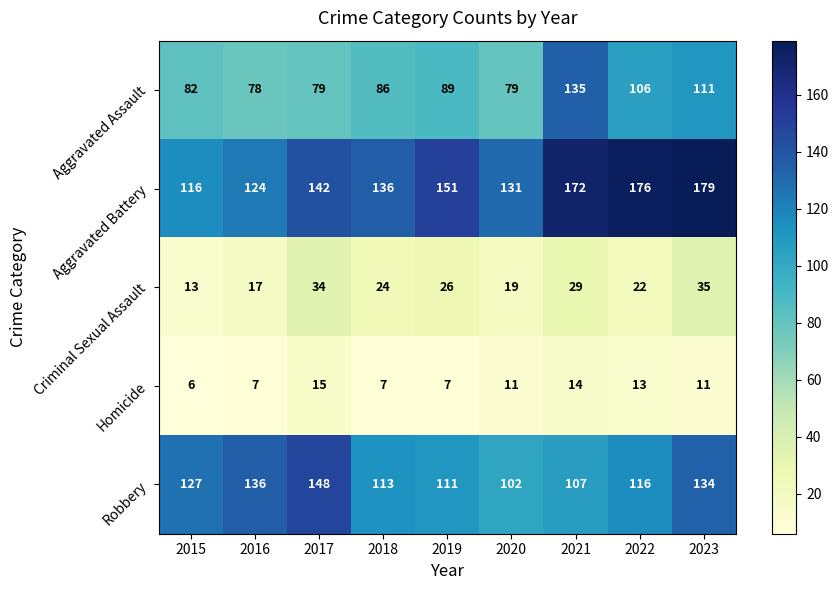

What is the minimum value for Aggravated Battery?

116